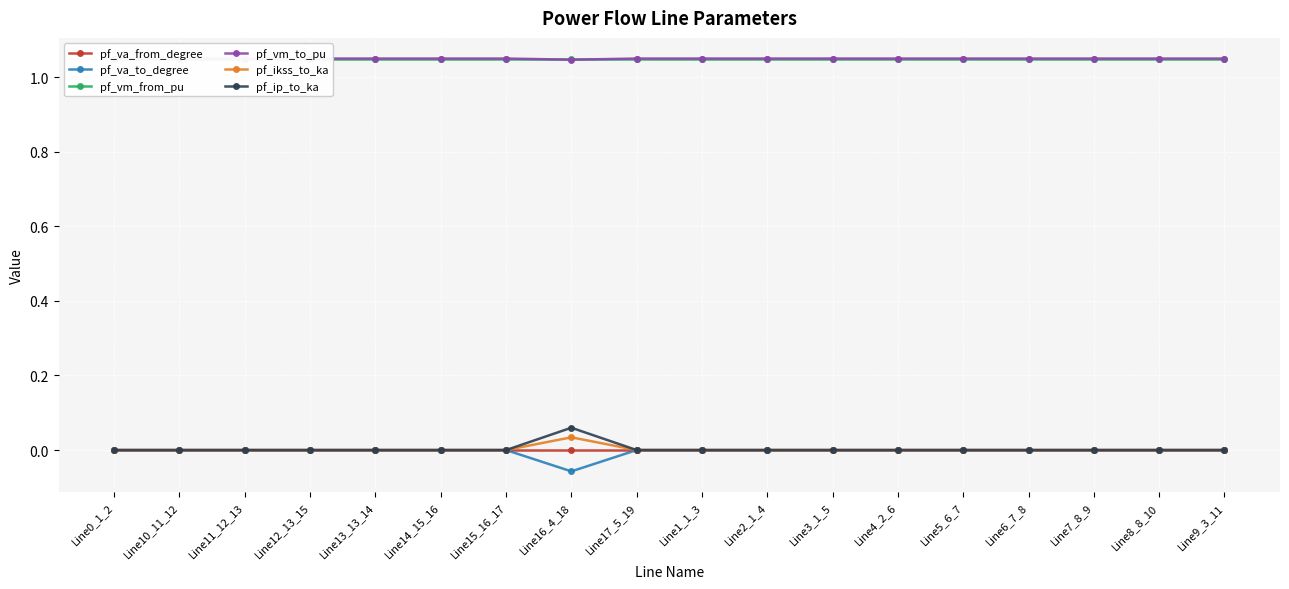

What are all the series names shown in the legend?

pf_va_from_degree, pf_va_to_degree, pf_vm_from_pu, pf_vm_to_pu, pf_ikss_to_ka, pf_ip_to_ka